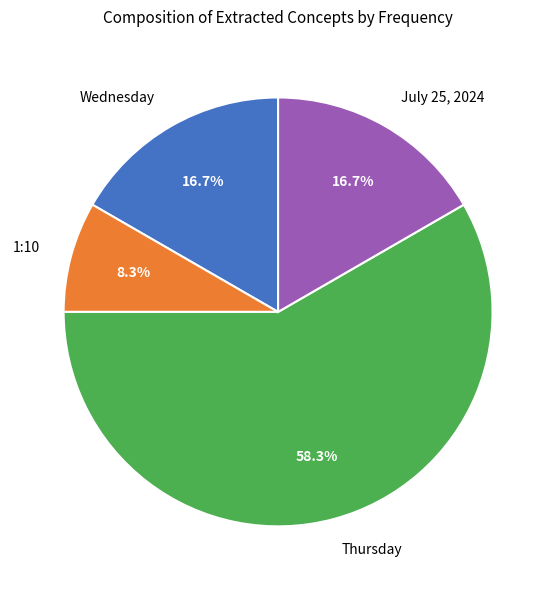

The 1:10 slice represents 8% of the pie. True or false?

True